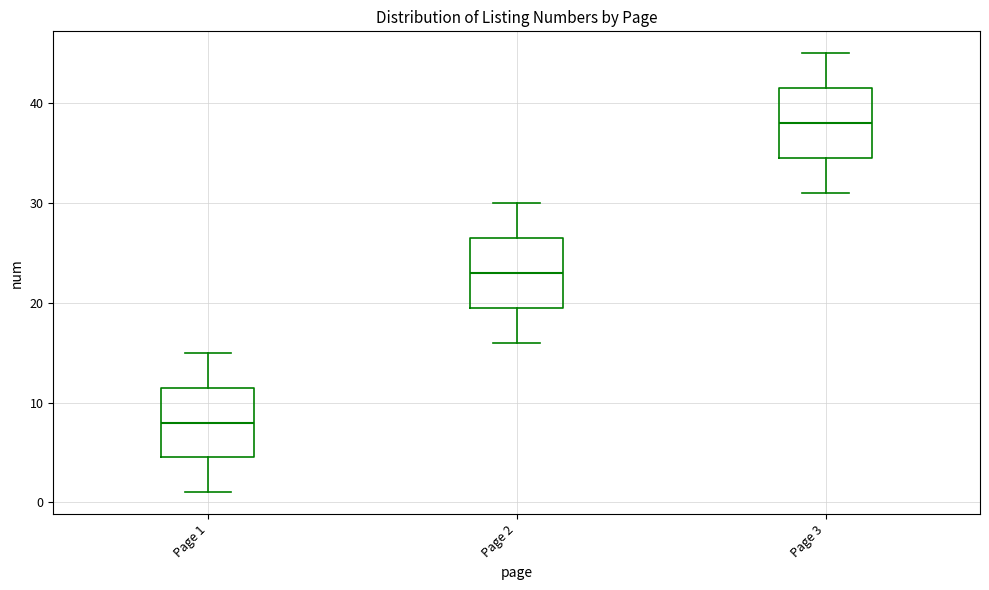

Where does the upper whisker of the box for Page 3 end on the y-axis? The values are not printed on the chart, so give them approximately, as read against the axis.

45